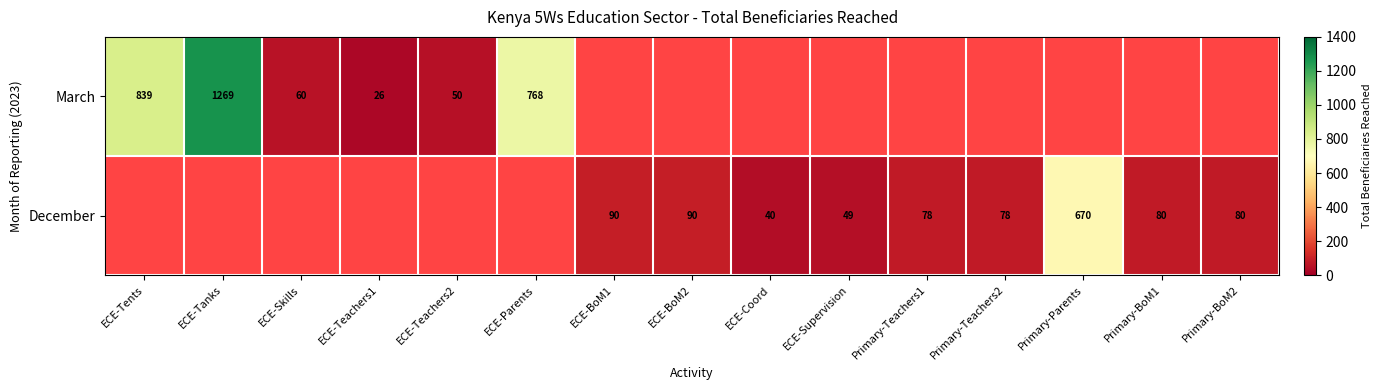

Is it true that March equals 89 at ECE-Skills?

False